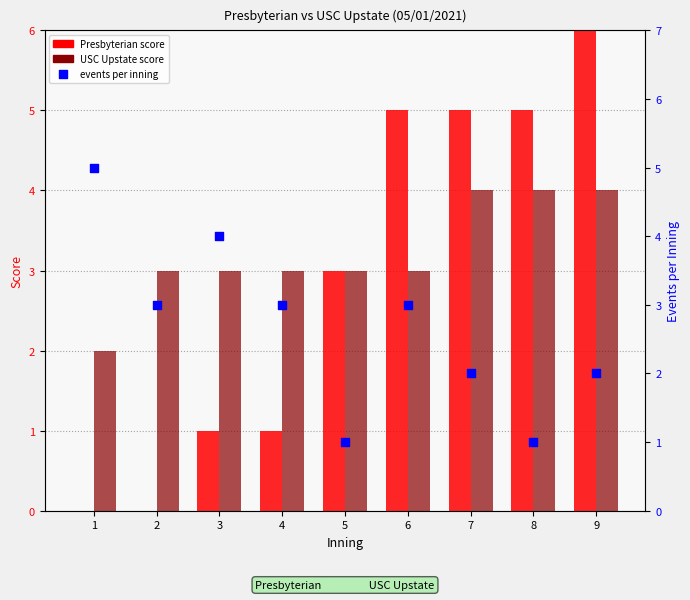

What is the total value across all series at 8?

10